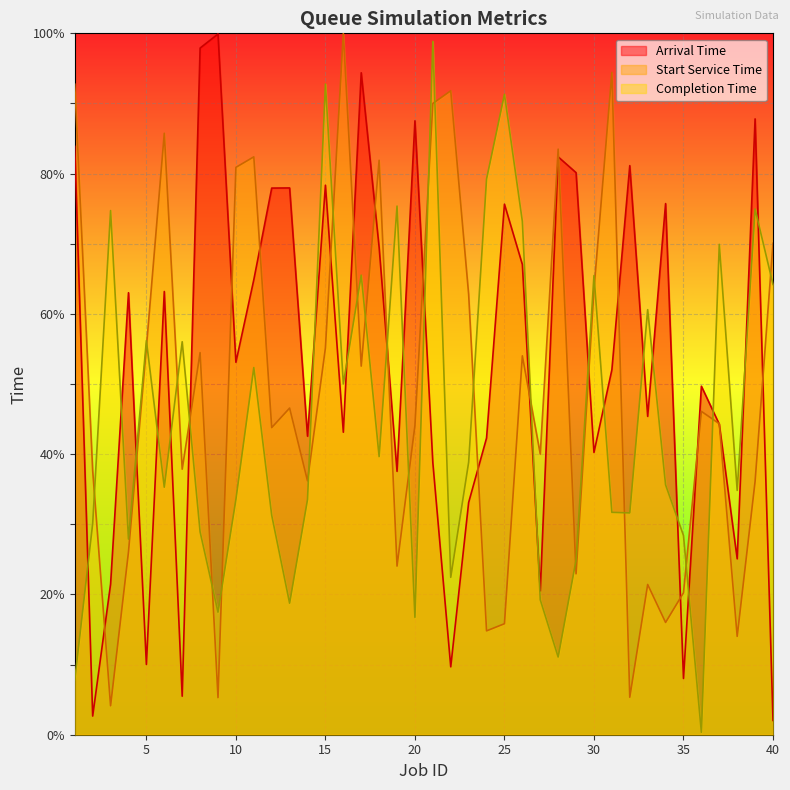

What is the total value across all series at 25?

182.8